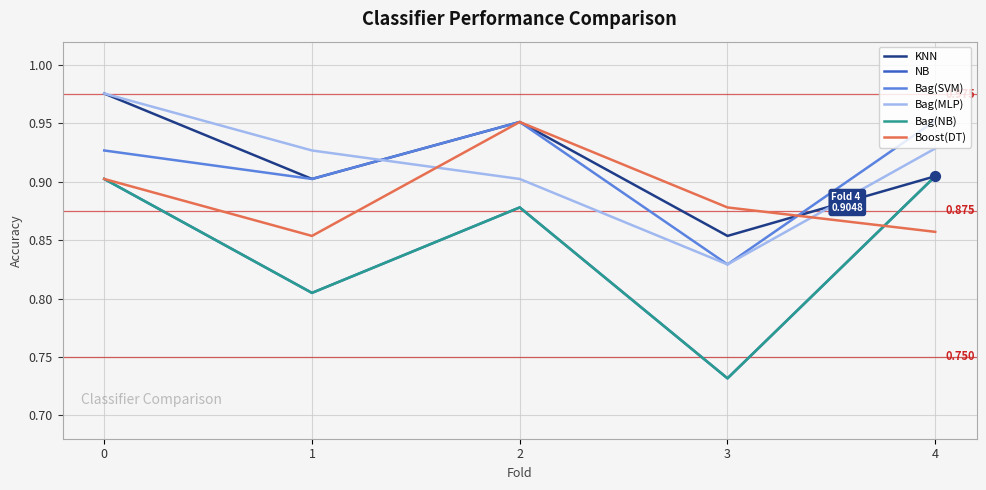

Which series has the largest total across all categories?

KNN